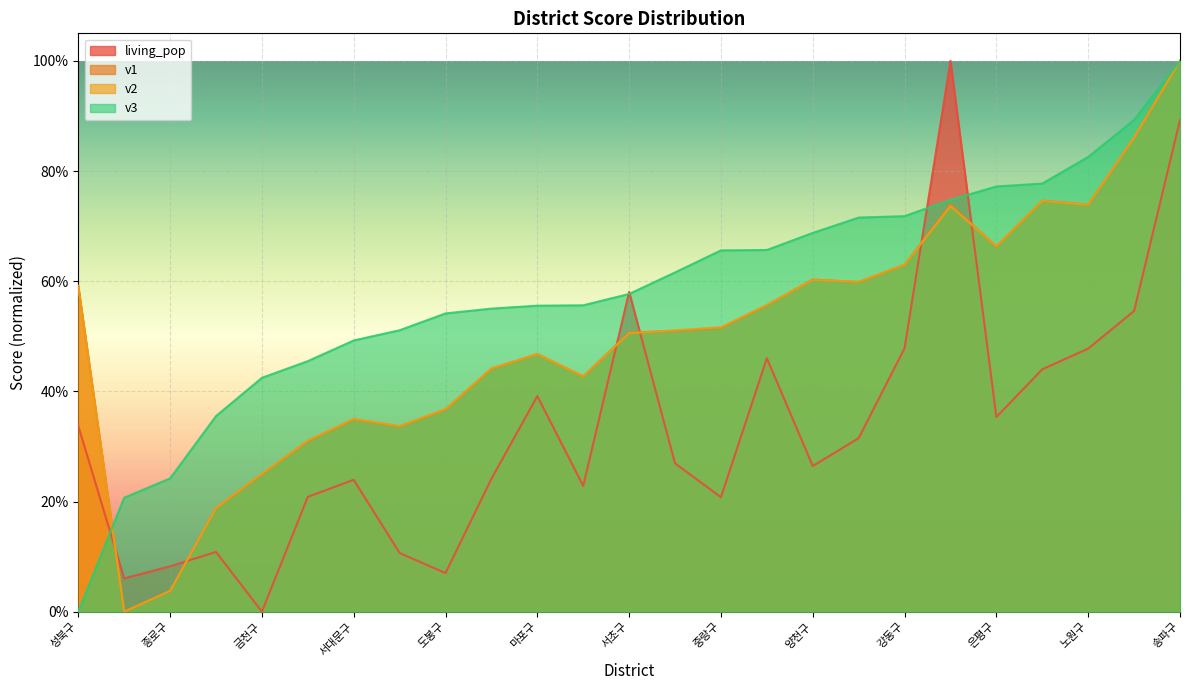

List the series in order of their peak value, highest first.

living_pop, v1, v2, v3